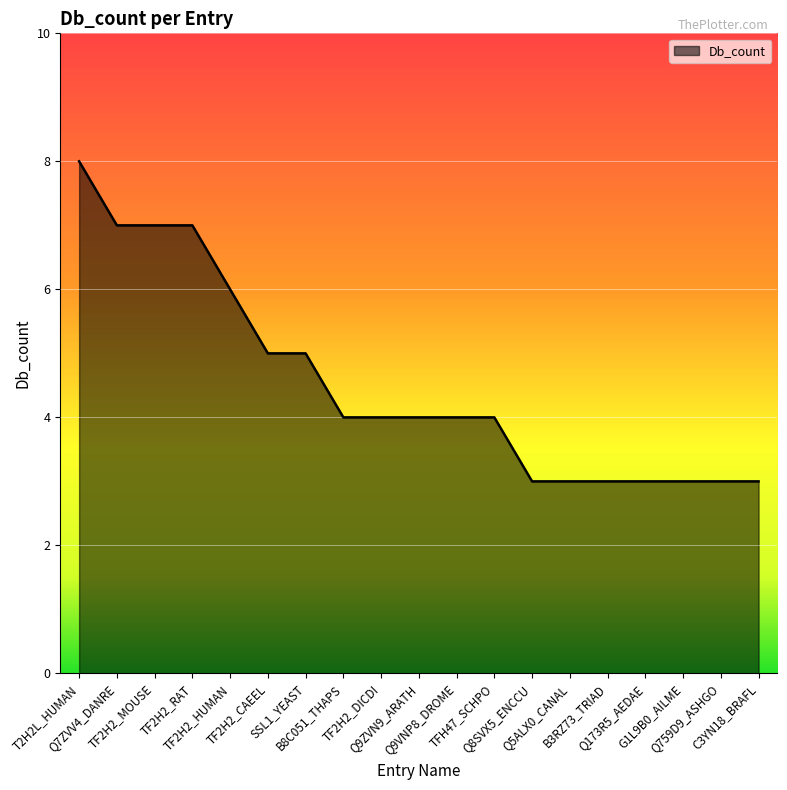

Reading left to right, extract all data points from this chart.

8	7	7	7	6	5	5	4	4	4	4	4	3	3	3	3	3	3	3